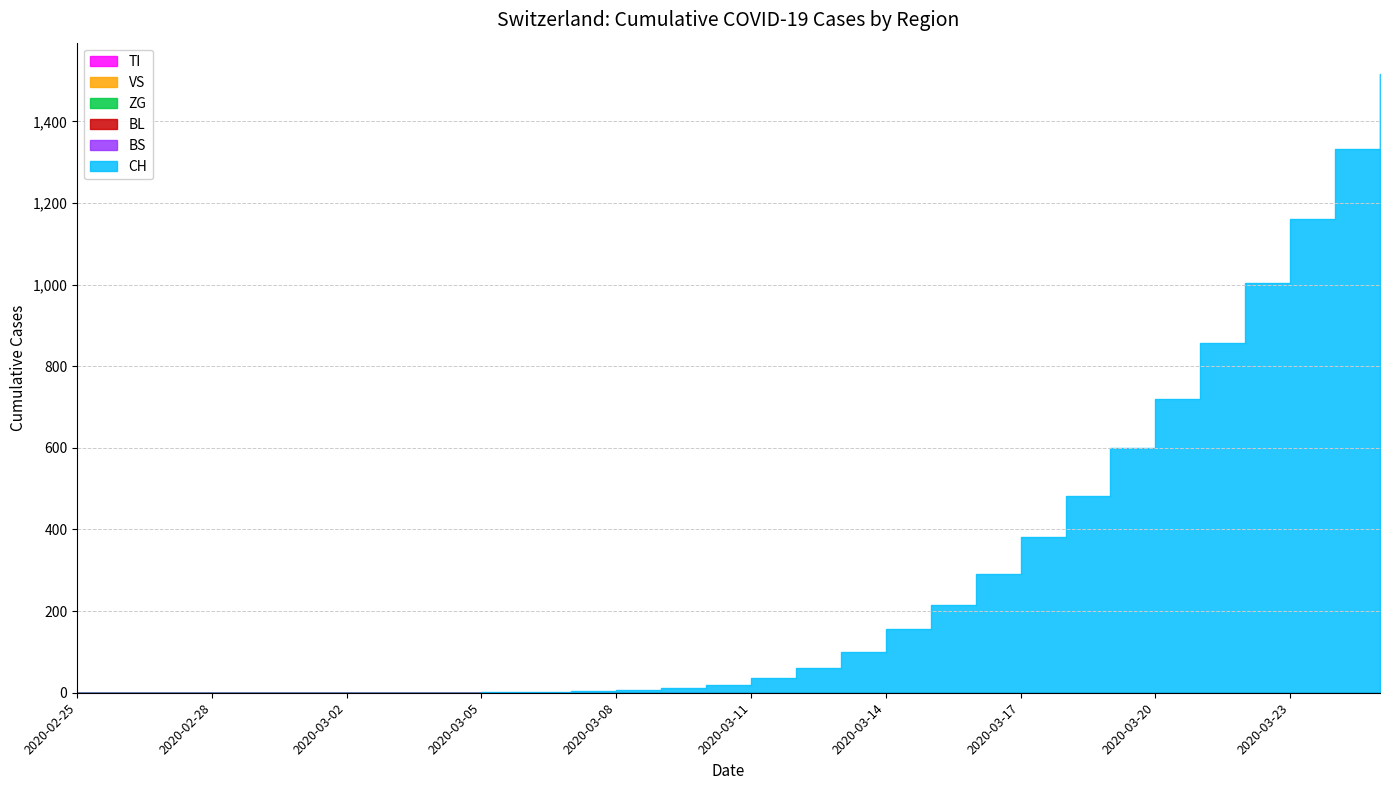

What is the label of the 27th point from the right?

2020-02-28